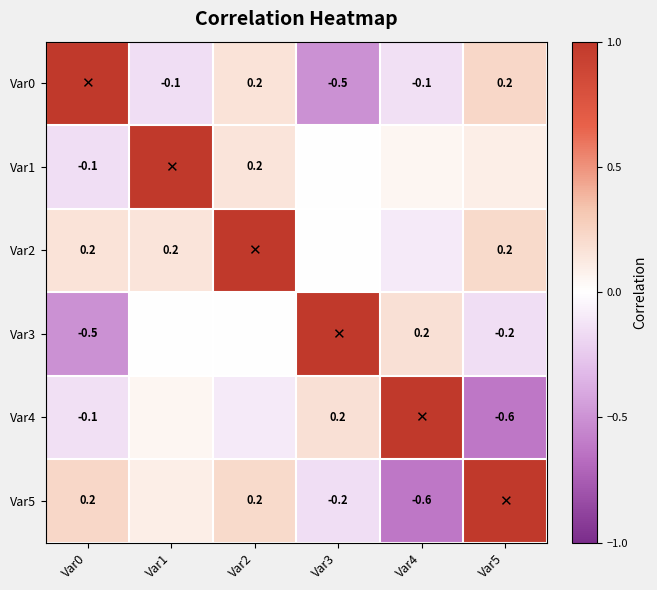

At which category is the sum across all series the highest?

Var2